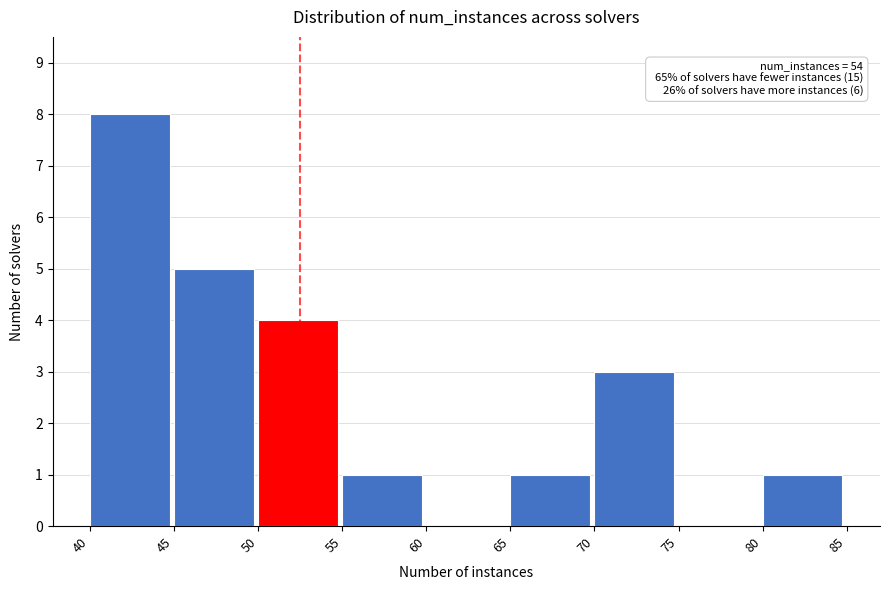

Which range on the x-axis has the tallest bar?

40 to 45